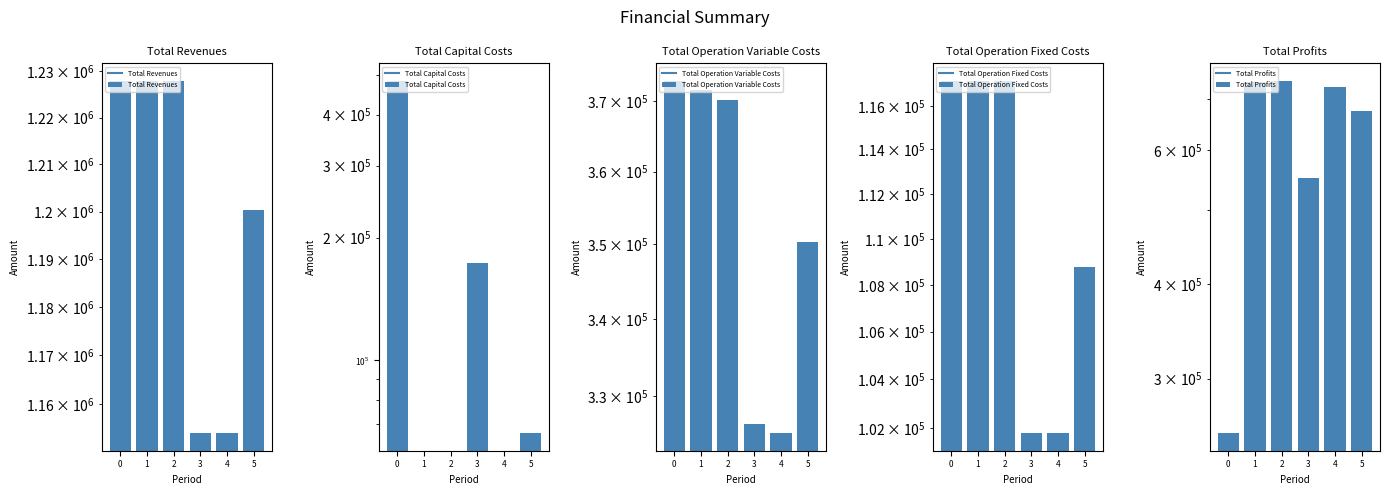

True or false: Total Operation Variable Costs has a value of 442886.2 at 3.

False